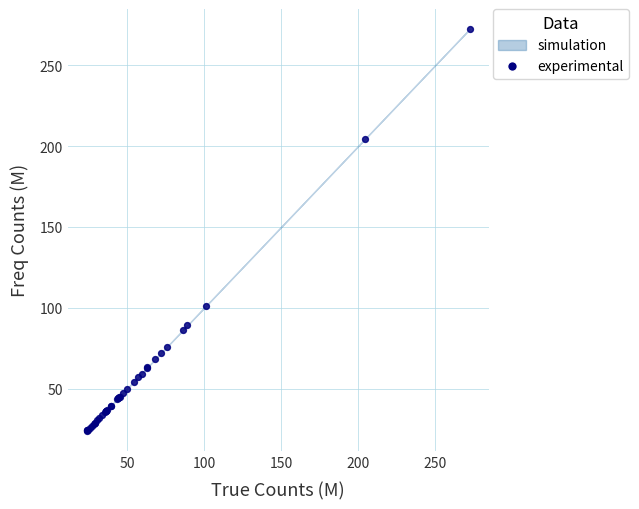

What Y value in the scatter plot is closest to 148?

101.4